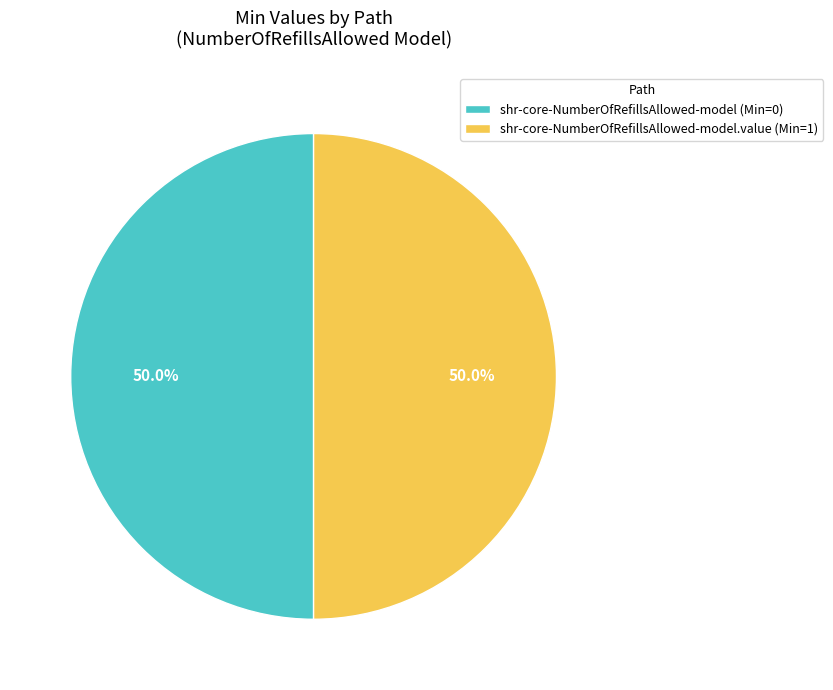

How many segments does this pie chart have?

2